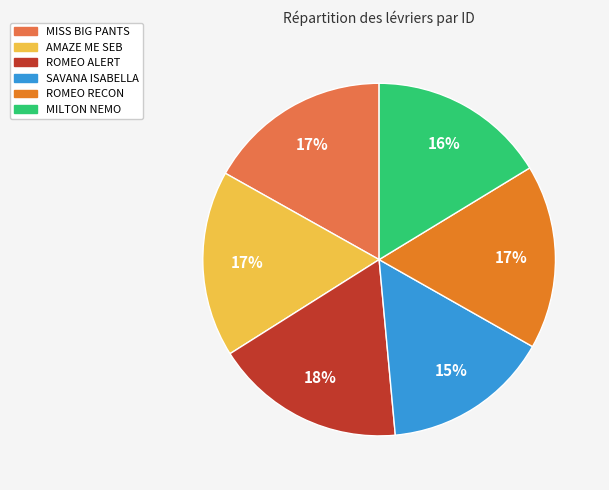

To the nearest percent, what percentage of the pie is AMAZE ME SEB?

17%